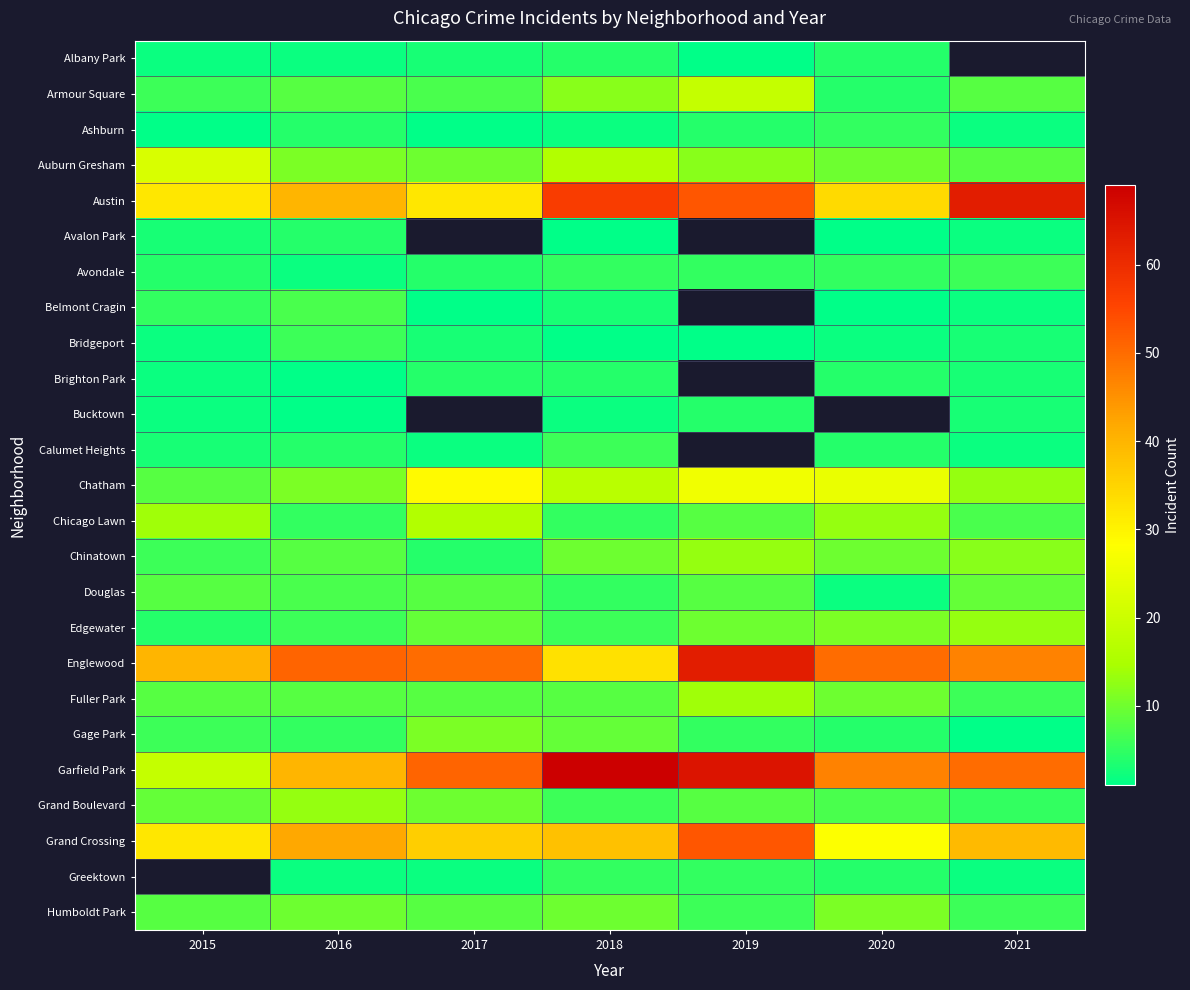

Which has a higher value, 2017 or 2018?

2018